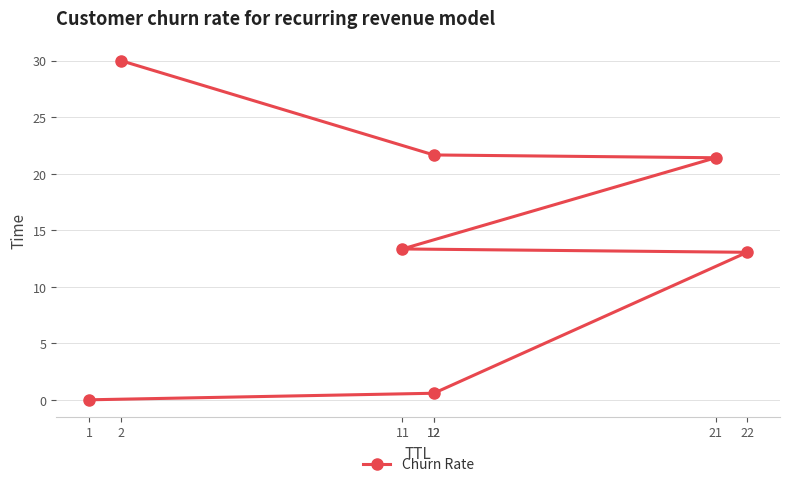

List the labels in order of value, smallest first.

1, 12, 22, 11, 21, 12, 2